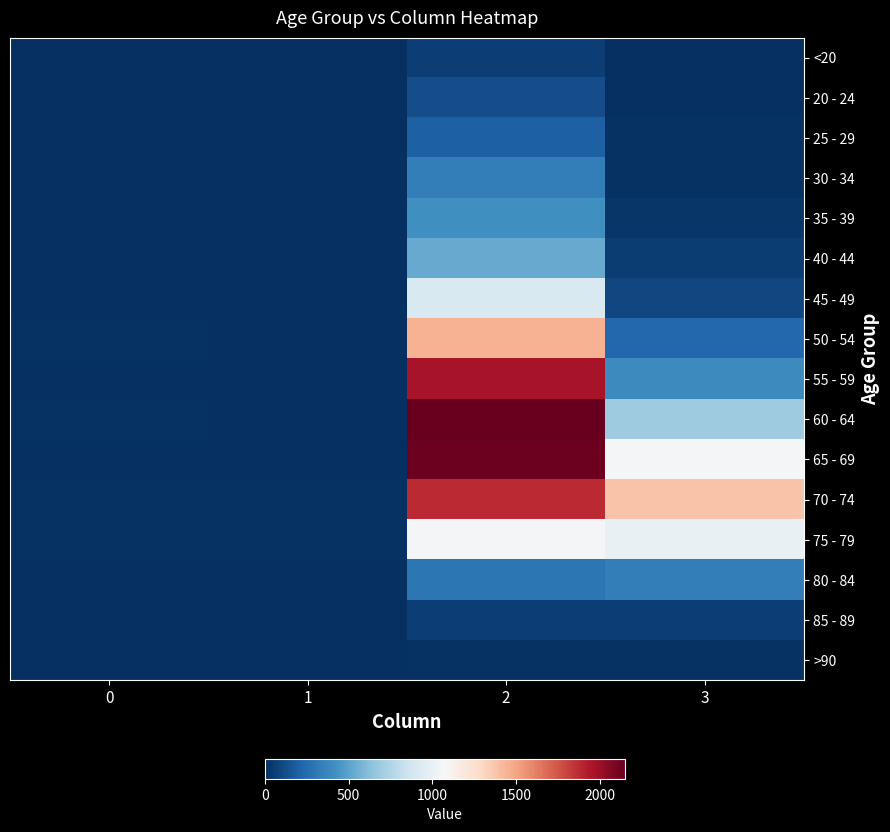

Rank the series at 2 from highest to lowest value.

60 - 64, 65 - 69, 55 - 59, 70 - 74, 50 - 54, 75 - 79, 45 - 49, 40 - 44, 35 - 39, 30 - 34, 80 - 84, 25 - 29, 20 - 24, <20, 85 - 89, >90